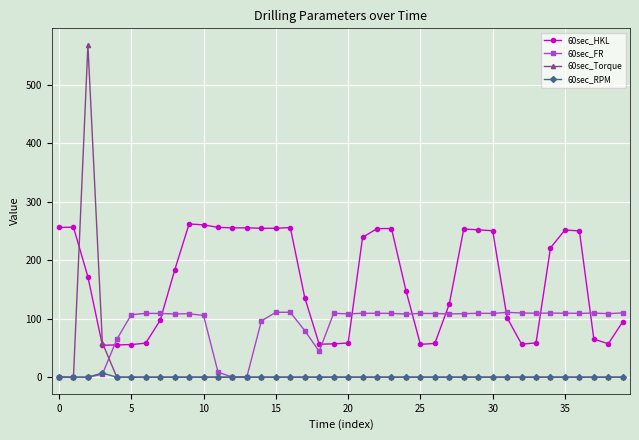

Does the chart have visible grid lines?

Yes